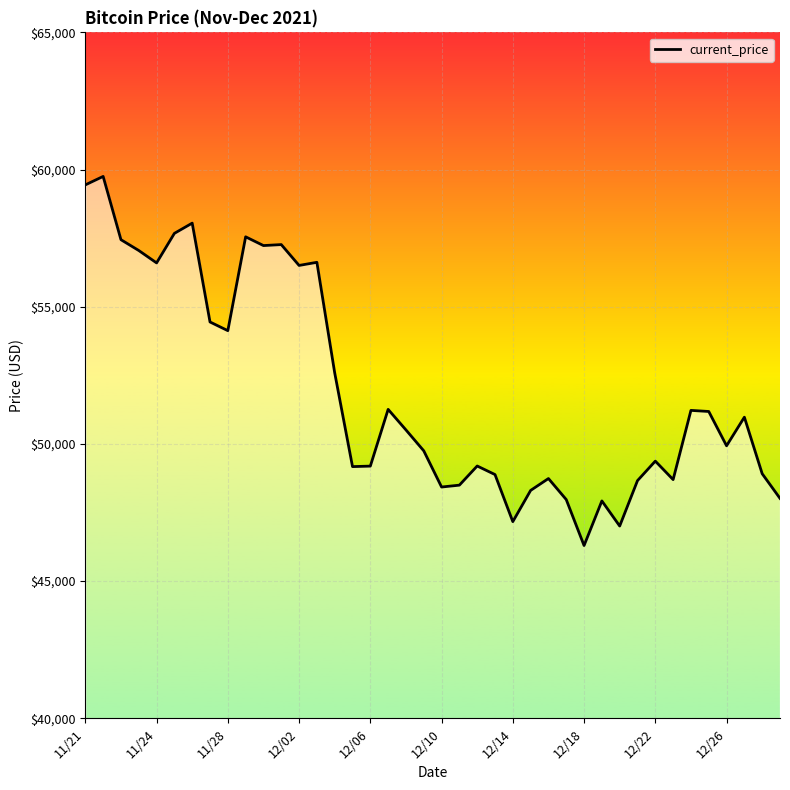

Between 12/02 and 32, which is larger?

12/02